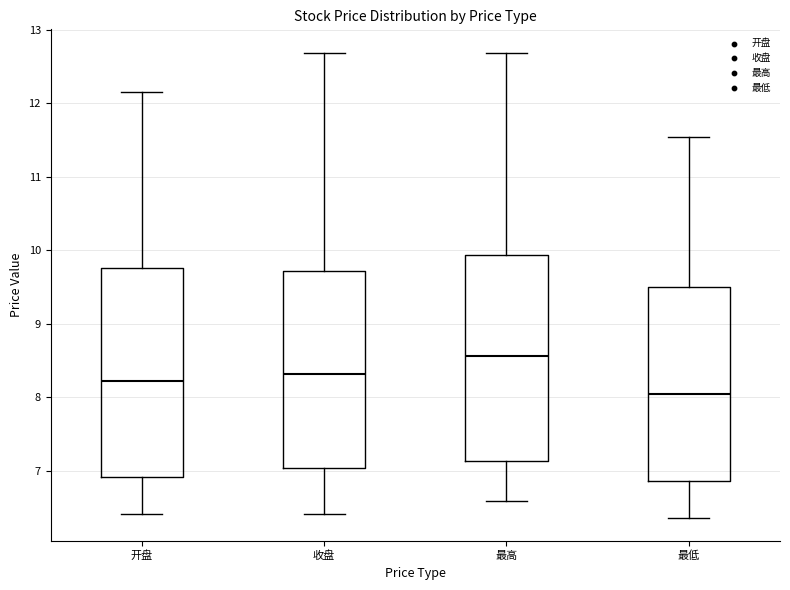

Which box's median line is the highest?

最高